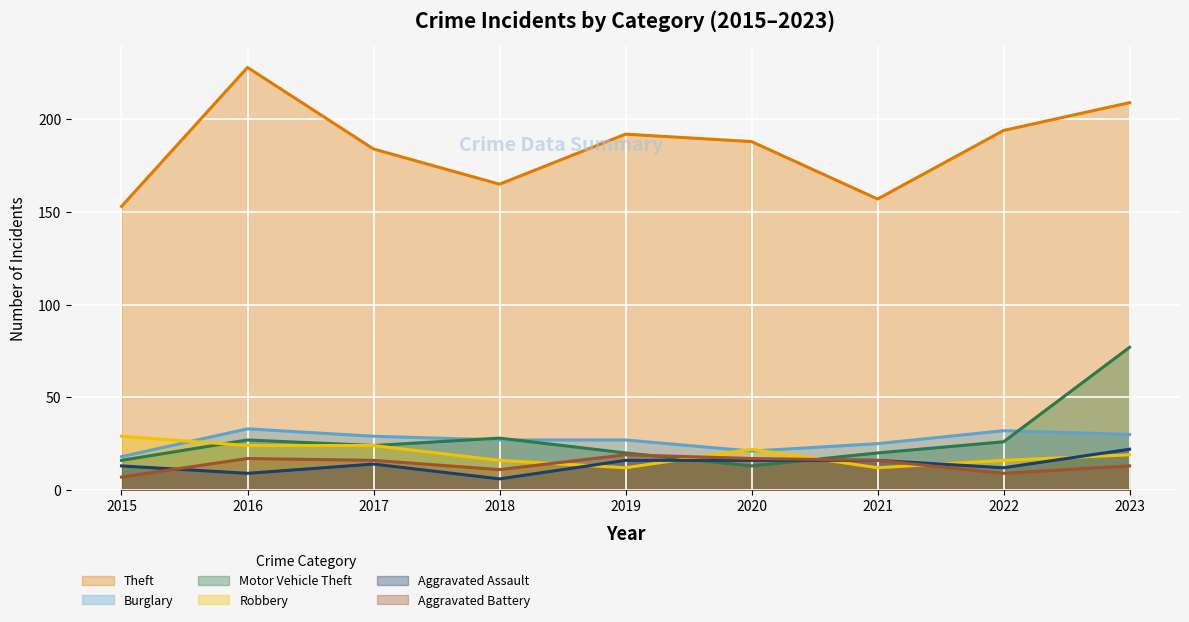

Is the value of Aggravated Assault at 2015 greater than the value of Aggravated Battery at 2017?

No